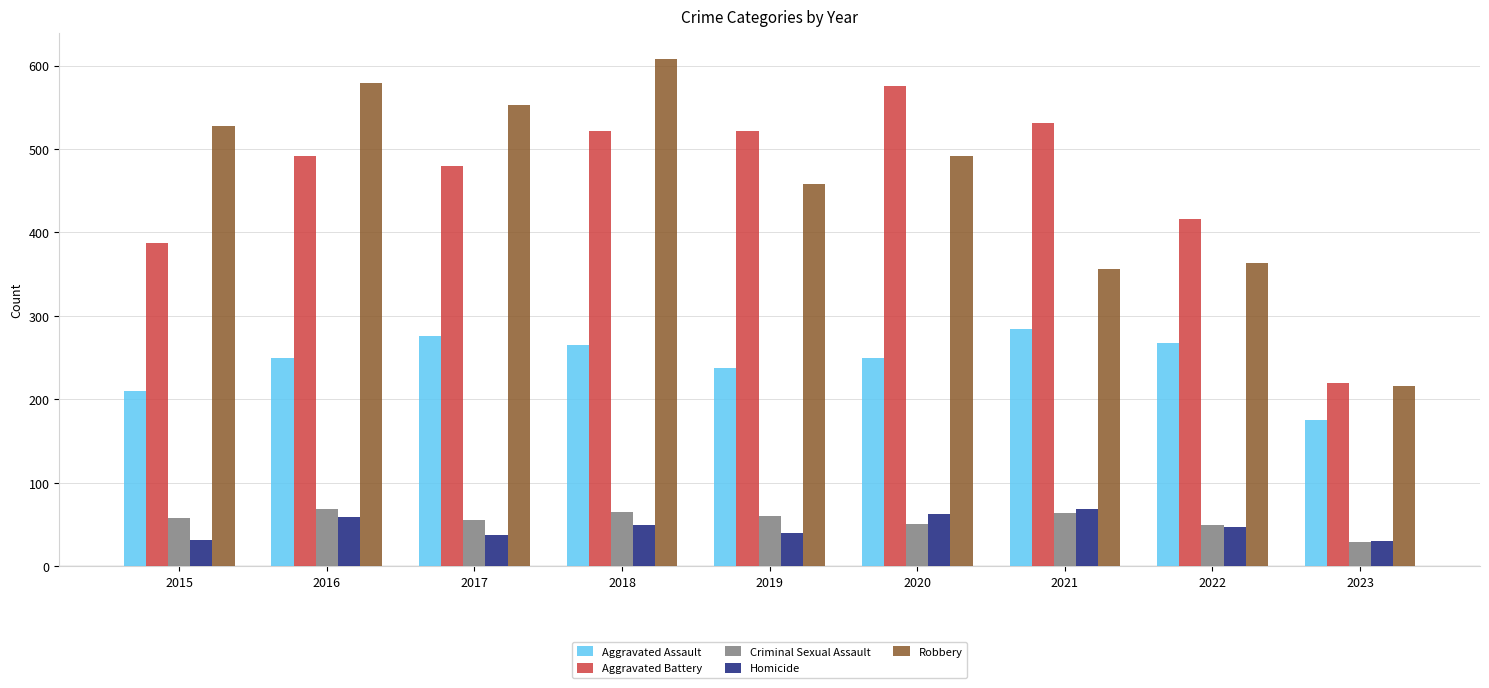

Does the chart contain stacked bars?

No